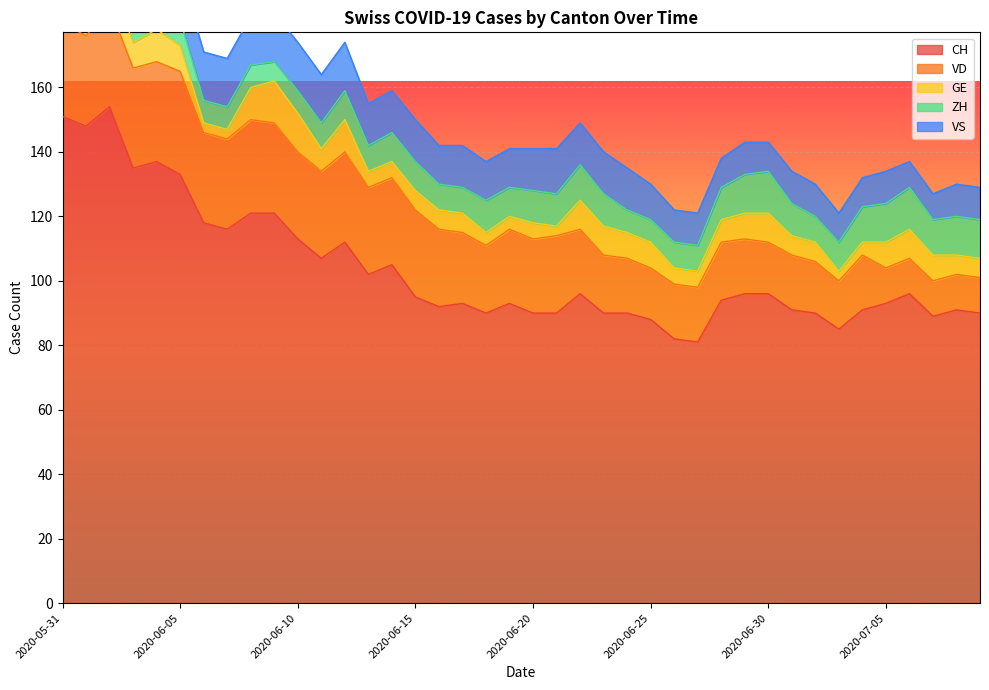

Which series has the largest total across all categories?

CH